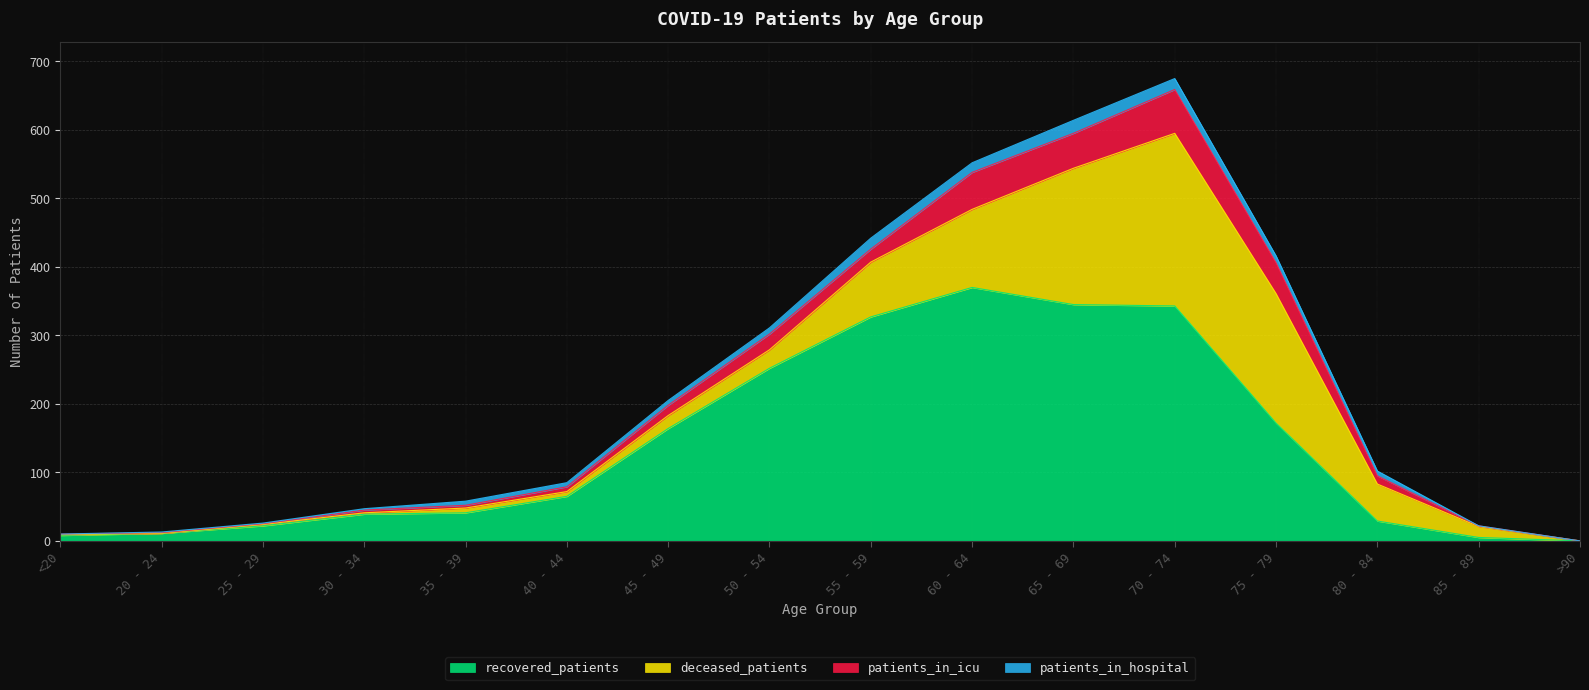

True or false: patients_in_hospital and patients_in_icu cross at least once.

True